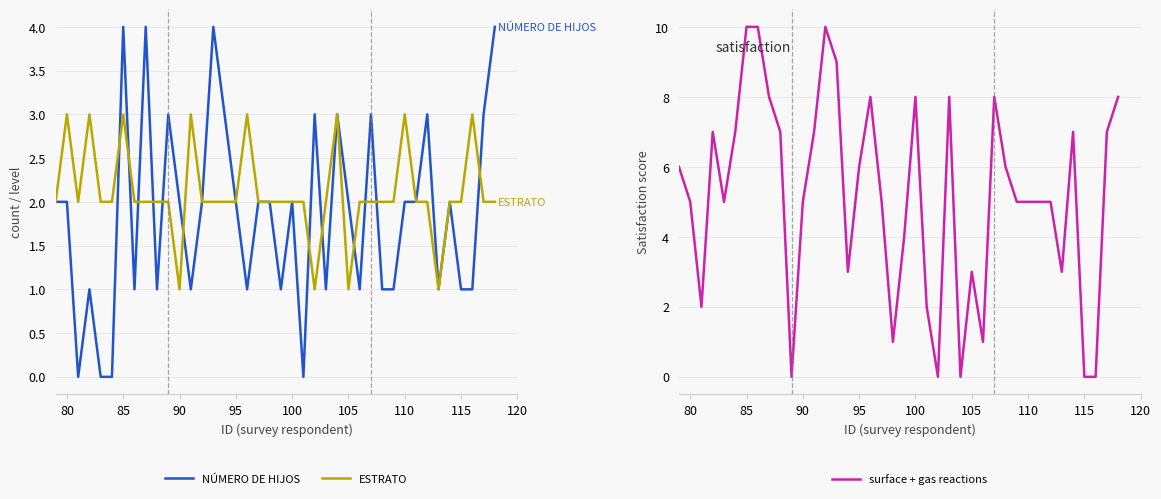

How many intersections are there between NÚMERO DE HIJOS and ESTRATO?

12